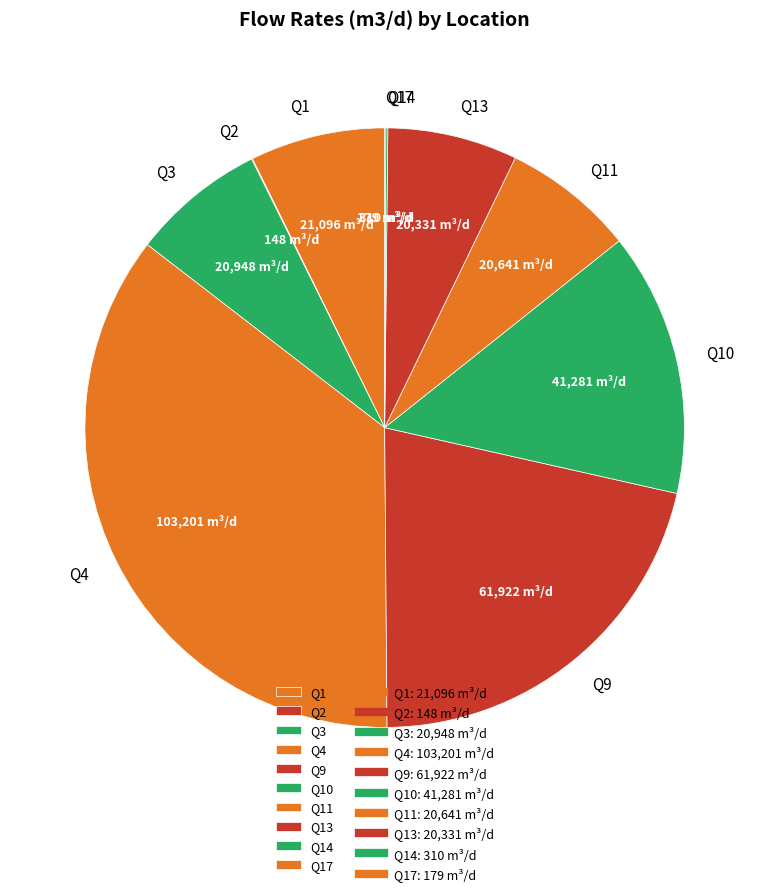

What is the largest slice in the pie chart?

Q4